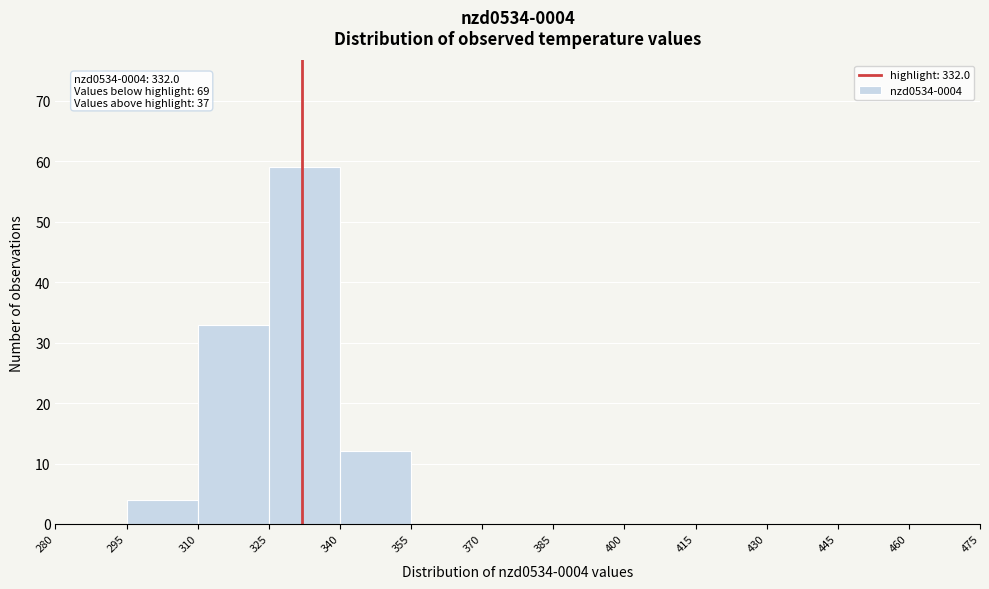

Over which range of the x-axis is the bar tallest?

325 to 340